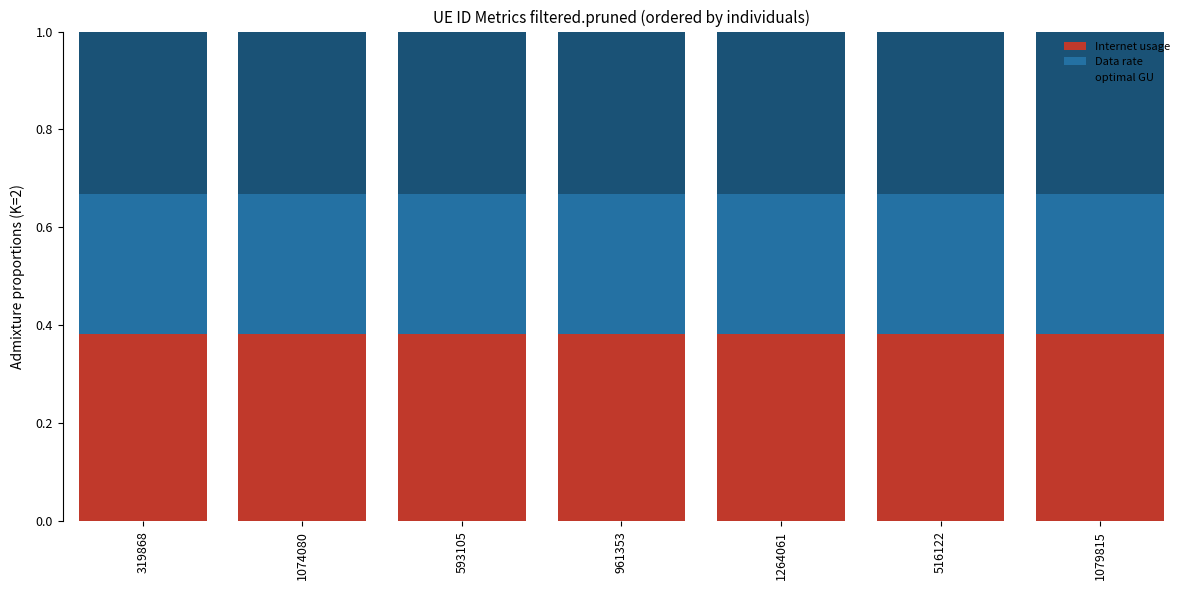

What is the total value across all series at 1264061?

1.0